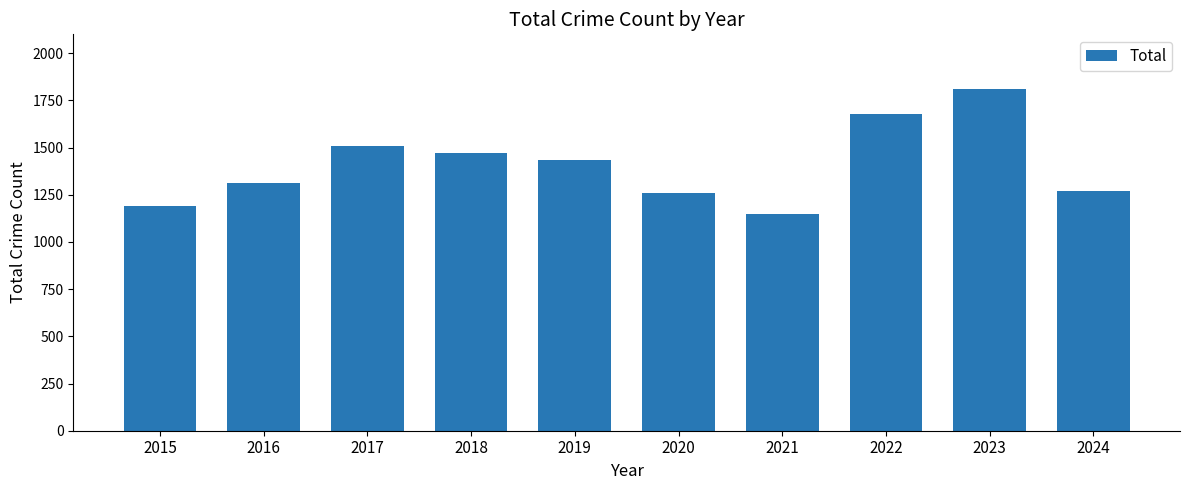

Which category has the lowest value across all series?

2021